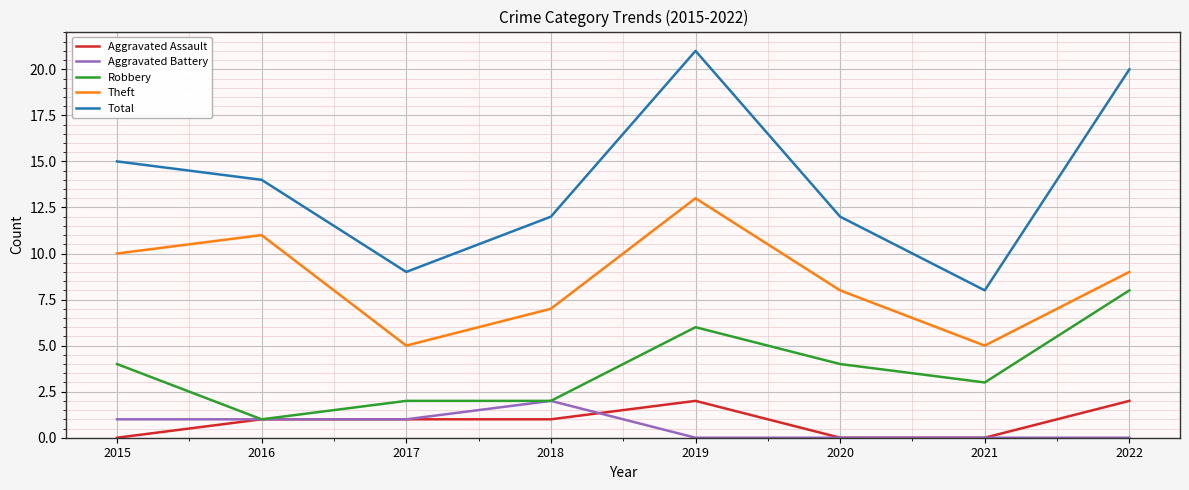

True or false: Total and Theft cross at least once.

False